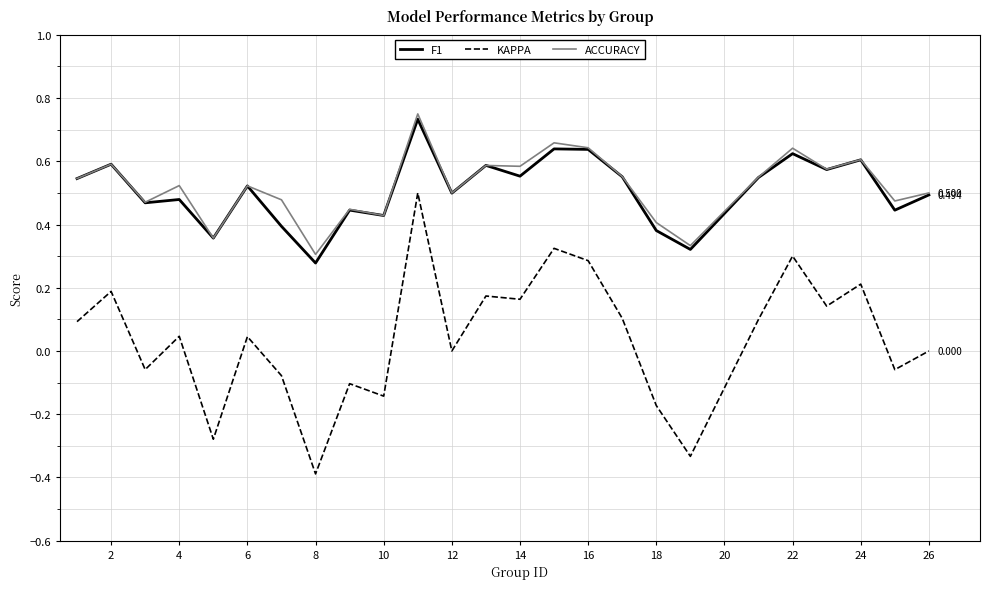

Which series has the widest spread of values?

KAPPA